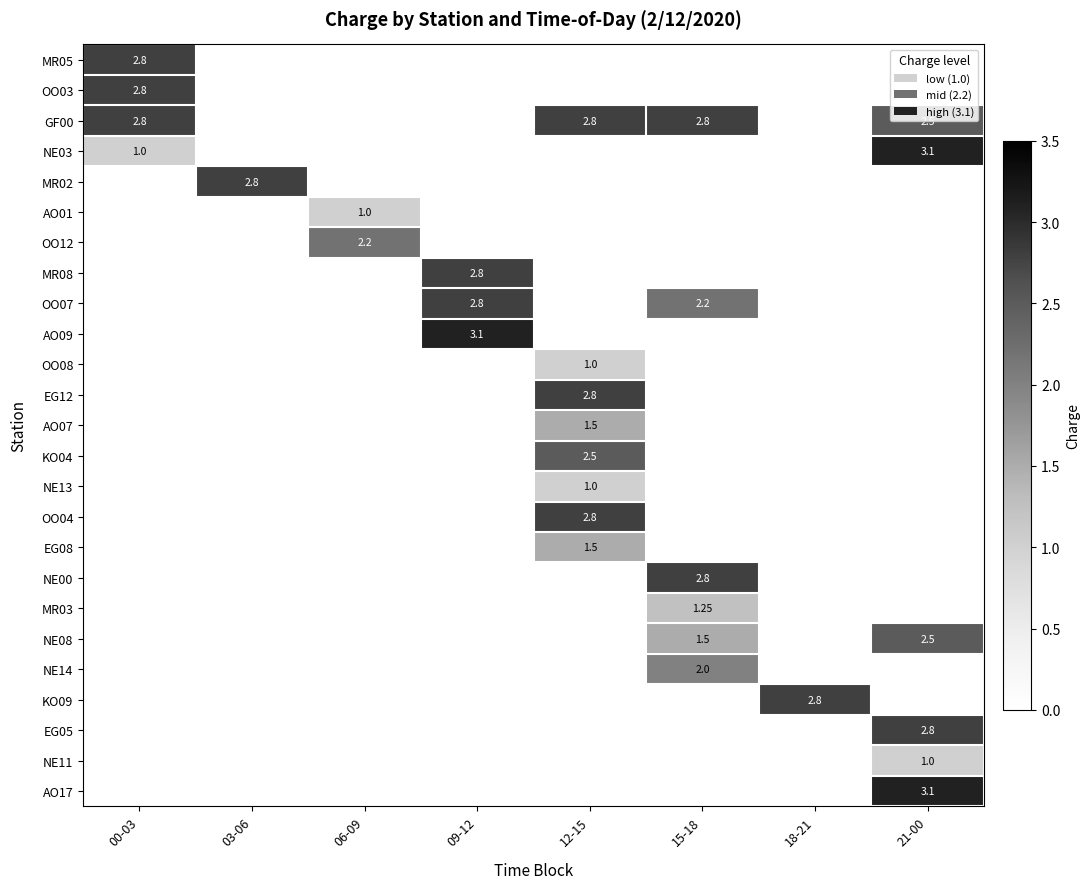

How many data points in NE11 are above 0?

1